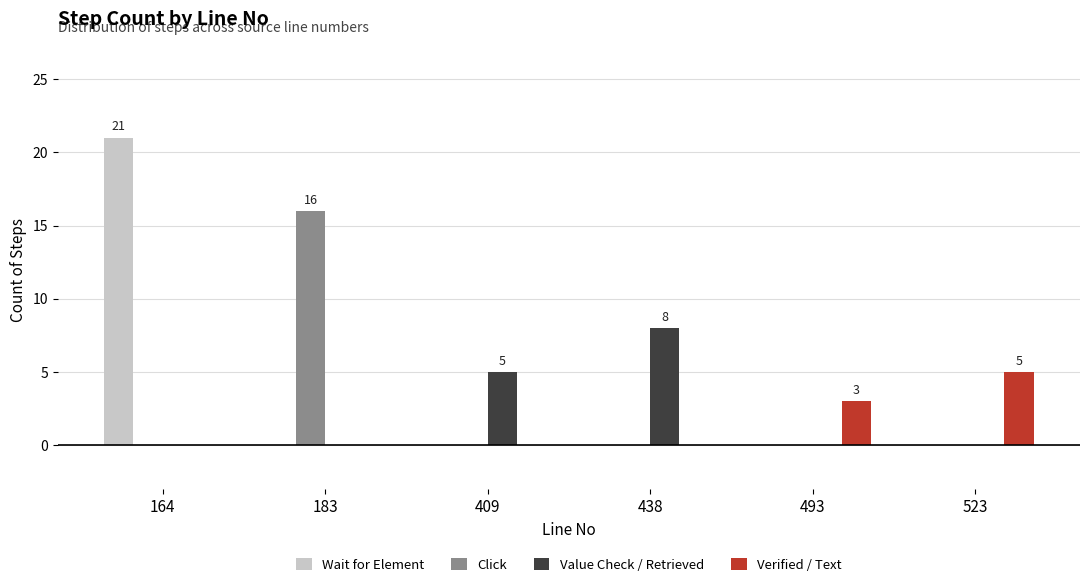

Are the bars horizontal?

No